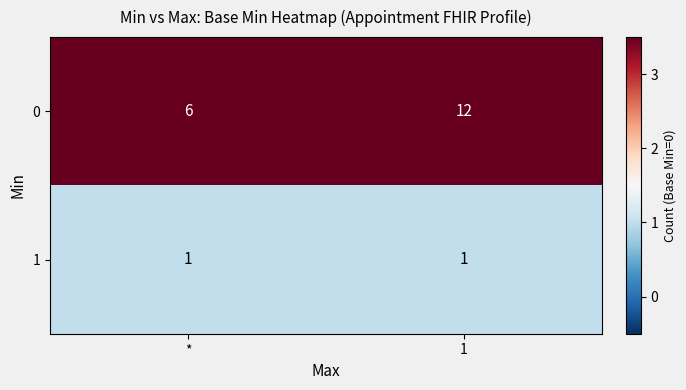

Reading left to right, what are all the values shown in this chart?

0: 6	12
1: 1	1